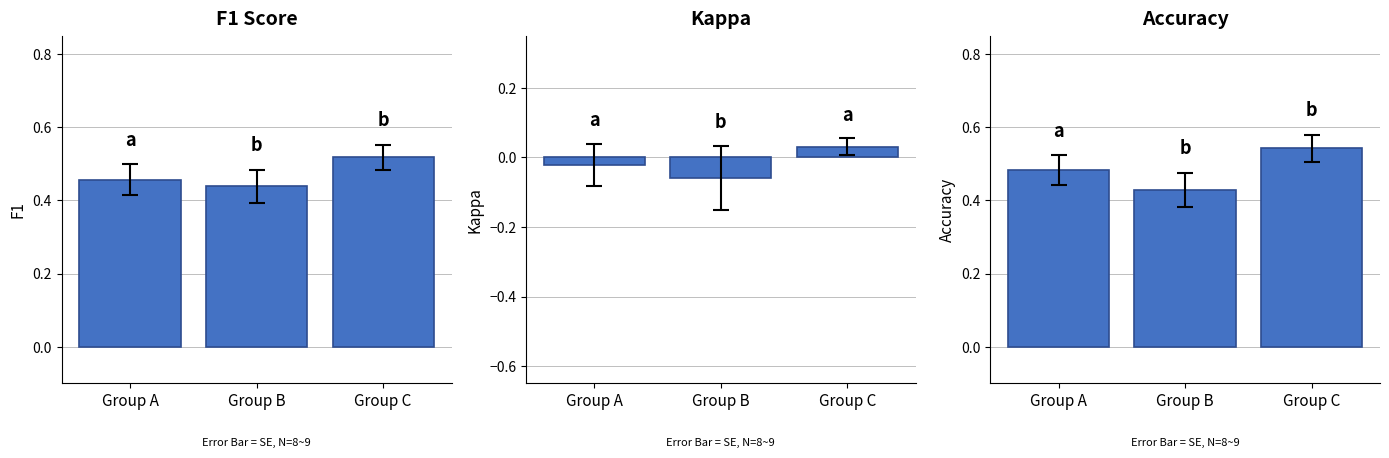

True or false: accuracy has a value of 0.2 at Group B.

False